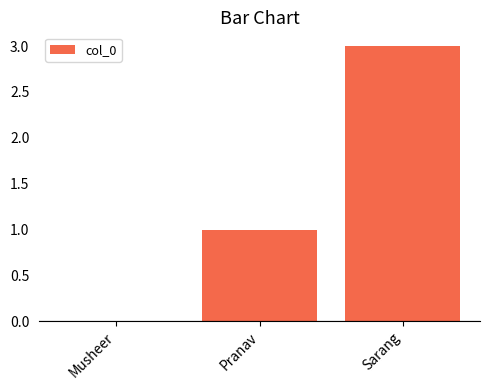

Where is the data nearest to the value 1?

Pranav